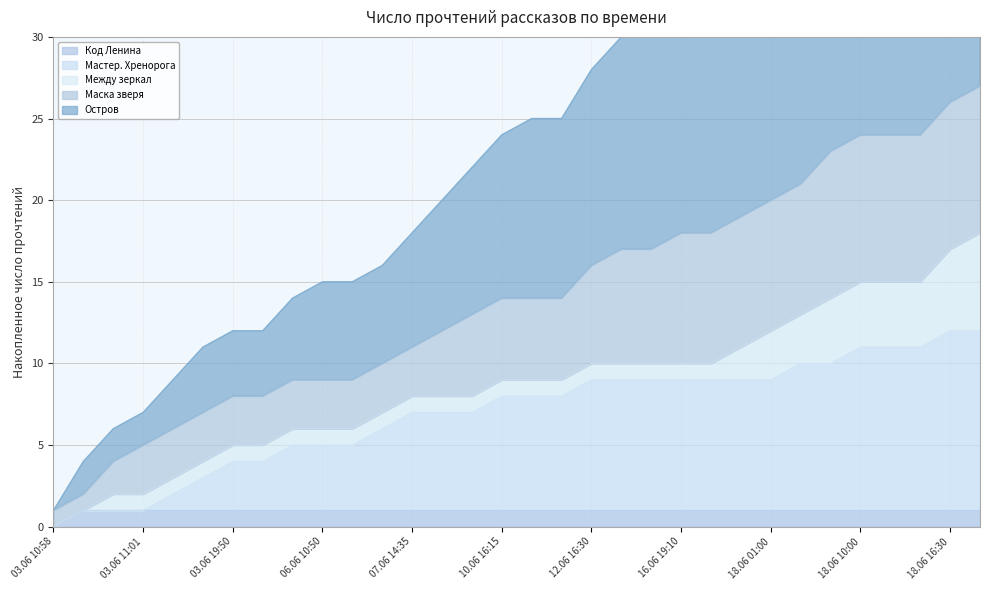

The value of Маска зверя at 06.06 13:25 is 15. True or false?

True